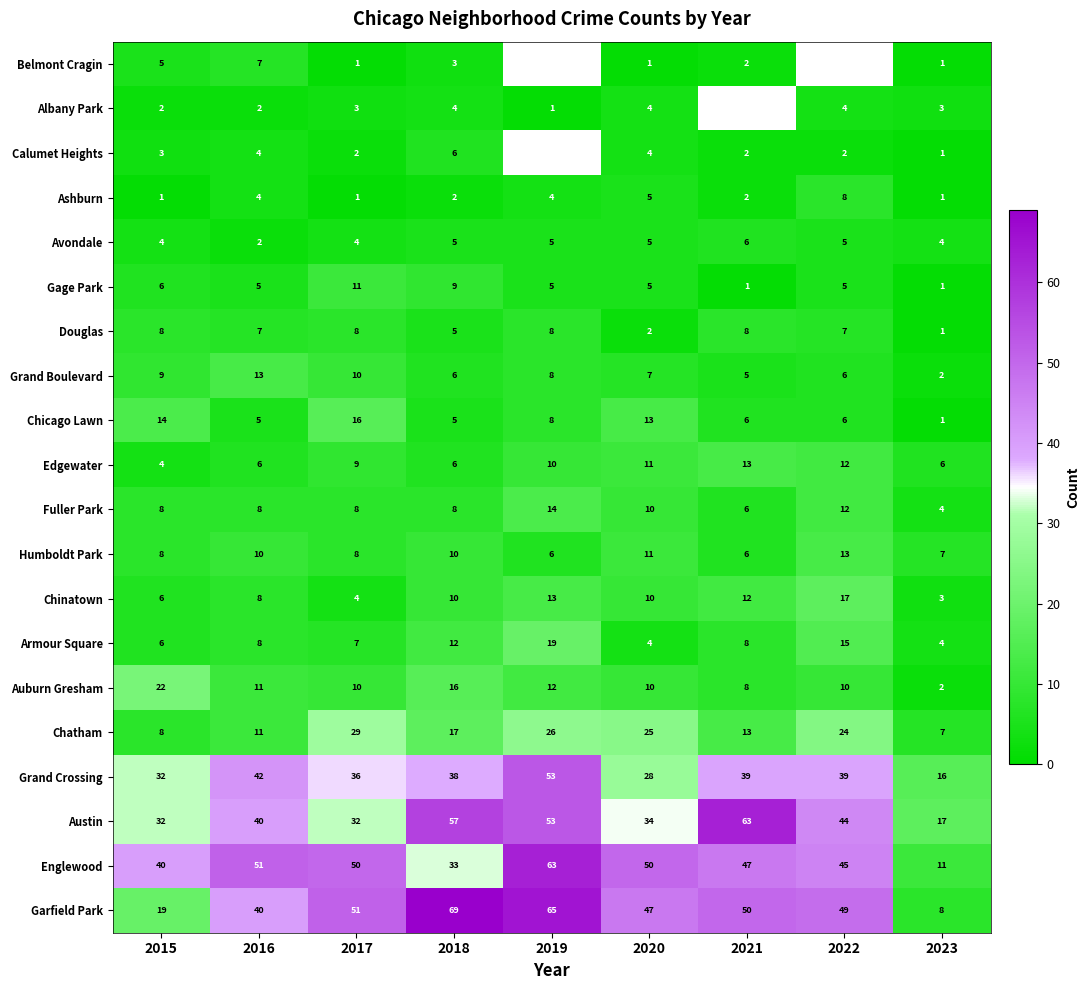

How many values in the Douglas series are below 7?

3